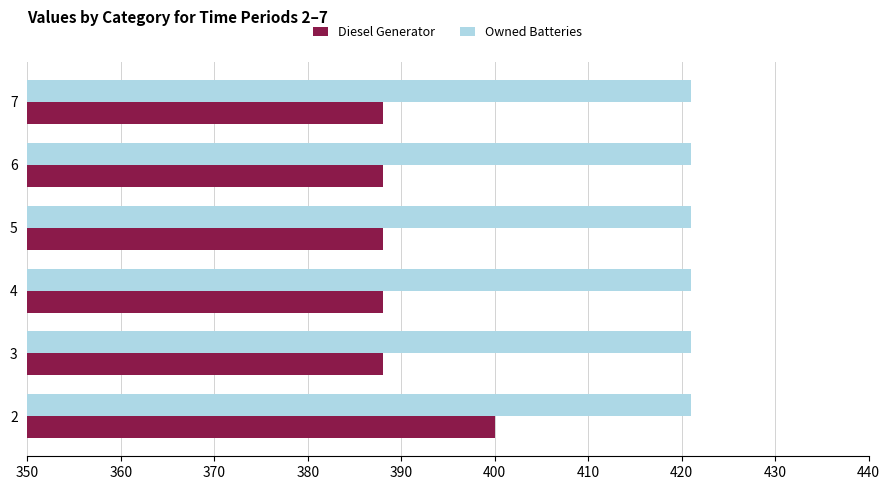

Which series has the largest range (max minus min)?

Diesel Generator